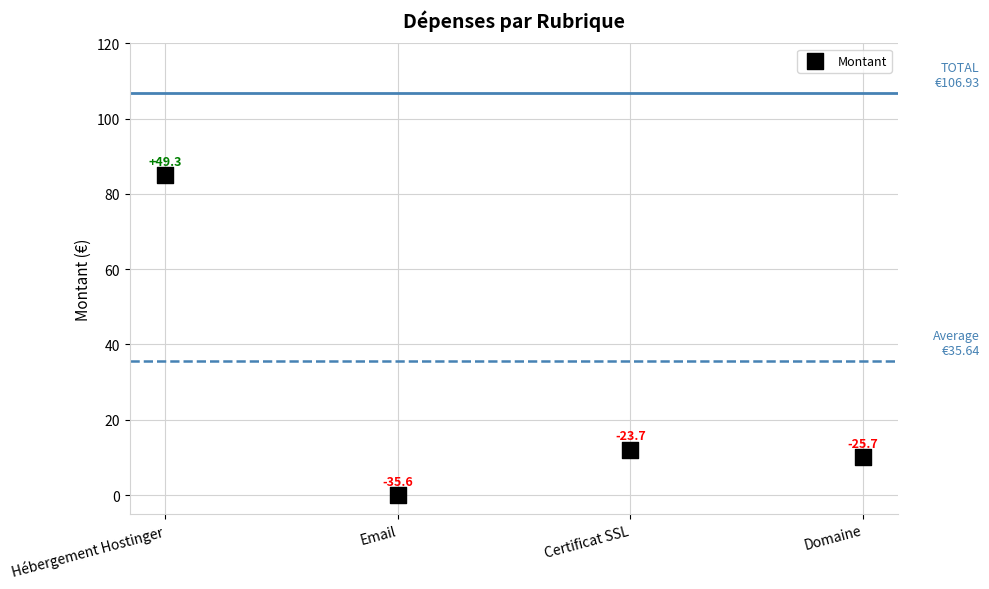

What Y value in the scatter plot is closest to 42?

12.0